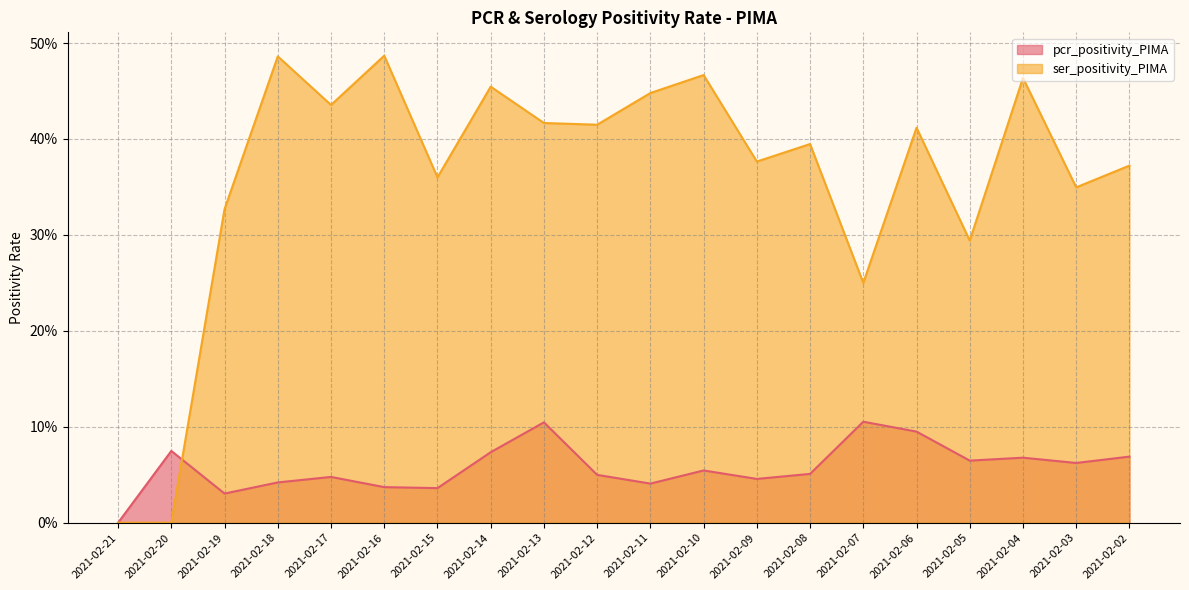

Where is the first local minimum for pcr_positivity_PIMA?

2021-02-19